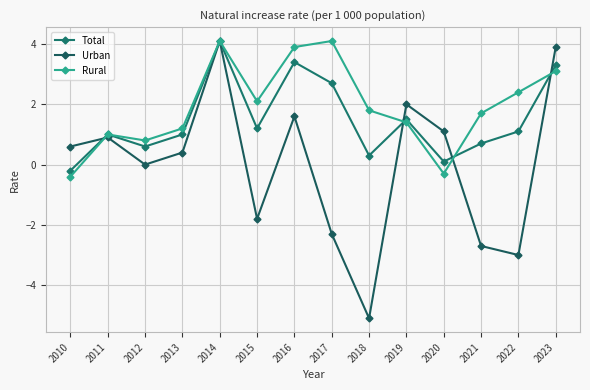

Is this an area chart (filled region under the line)?

No